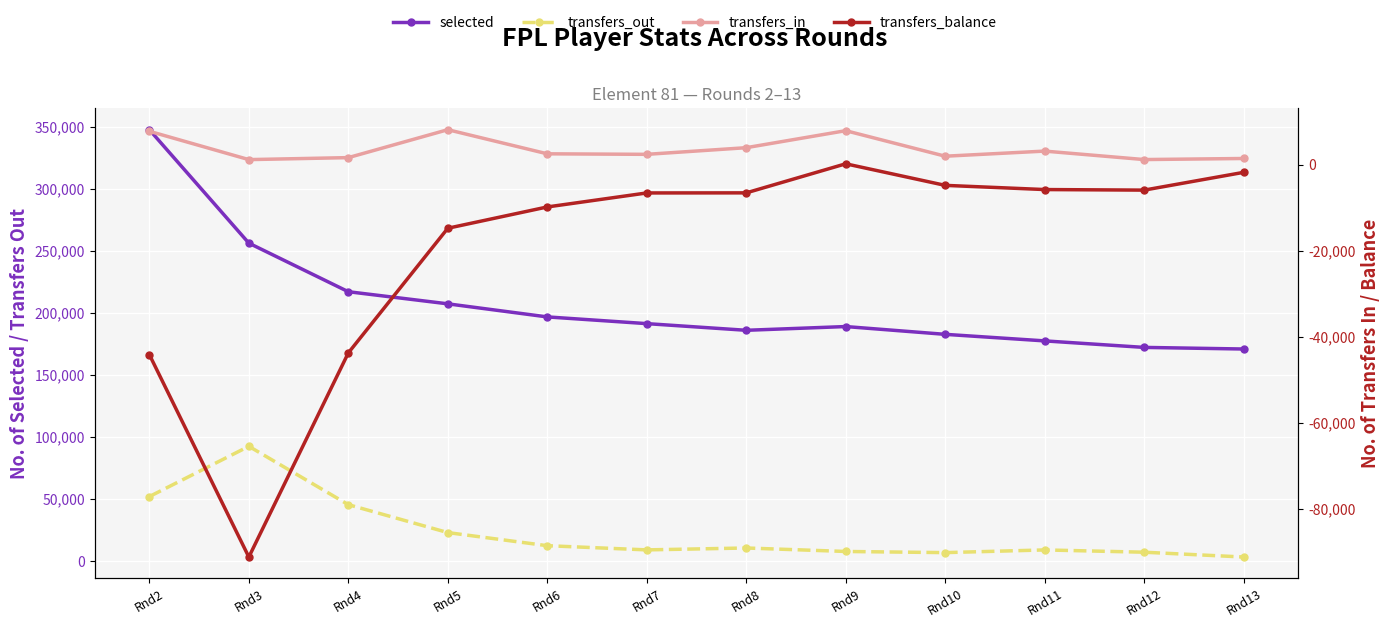

Reading right to left, what are all the values shown in this chart?

selected: 170888	172185	177436	182714	188987	185975	191346	196759	207302	217072	256219	347655
transfers_out: 3224	7109	8946	6782	7706	10509	8982	12361	22926	45431	92455	51959
transfers_in: 1475	1225	3194	2005	7944	3987	2440	2562	8172	1677	1213	7804
transfers_balance: -1749	-5884	-5752	-4777	238	-6522	-6542	-9799	-14754	-43754	-91242	-44155